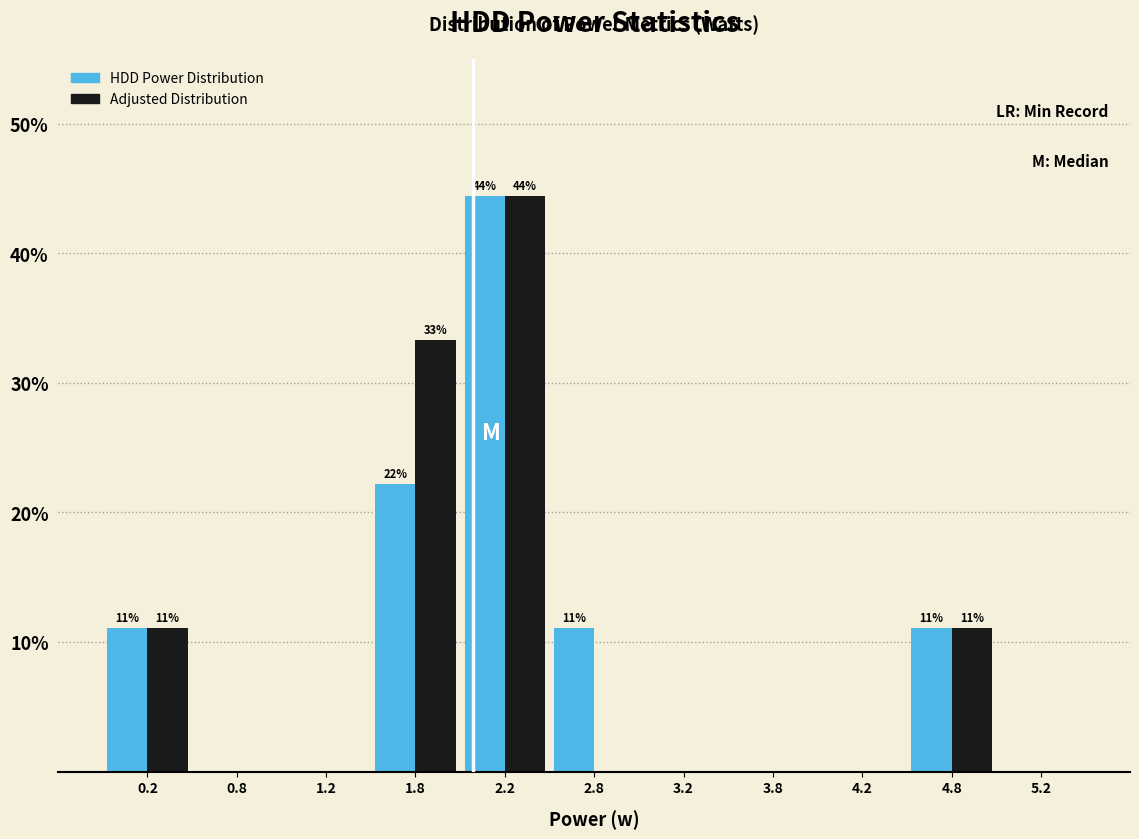

In the HDD Power Distribution series, which range on the x-axis has the tallest bar?

2.0 to 2.5